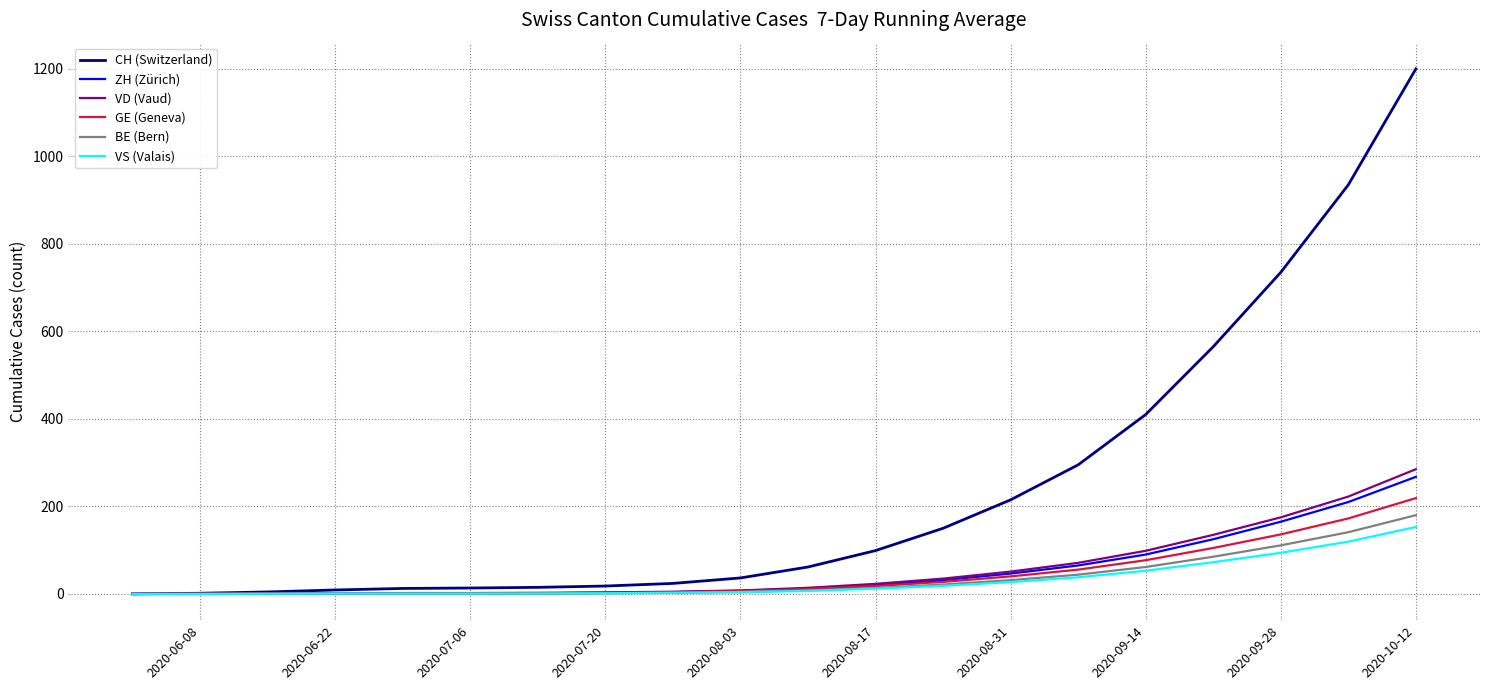

Which series has the widest spread of values?

CH (Switzerland)